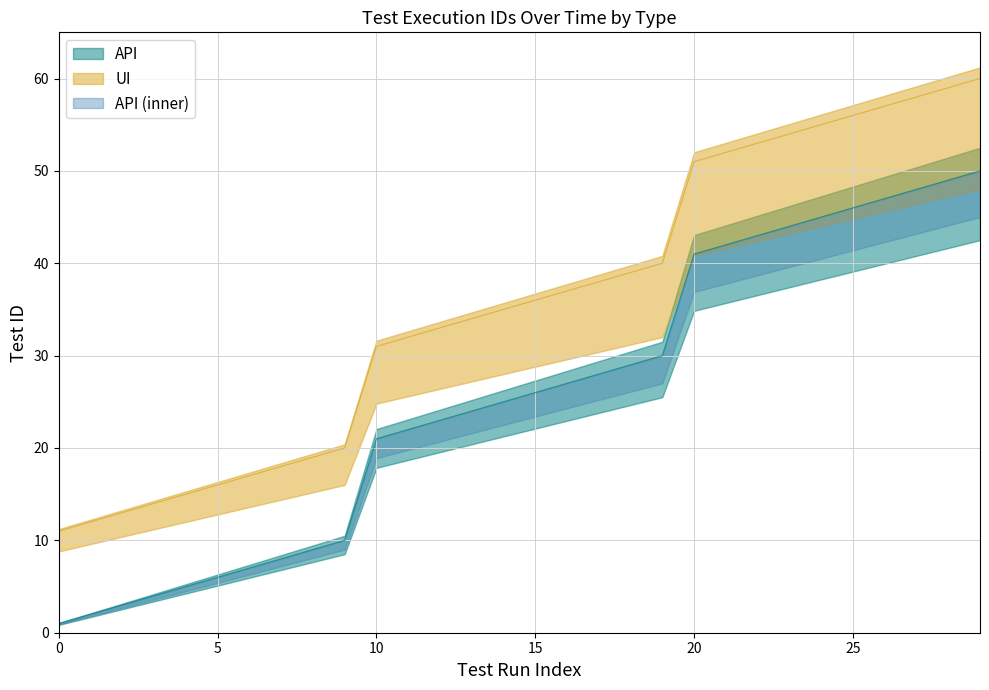

Reading left to right, transcribe all the data shown in this chart.

API: 1	2	3	4	5	6	7	8	9	10	21	22	23	24	25	26	27	28	29	30	41	42	43	44	45	46	47	48	49	50
UI: 11	12	13	14	15	16	17	18	19	20	31	32	33	34	35	36	37	38	39	40	51	52	53	54	55	56	57	58	59	60